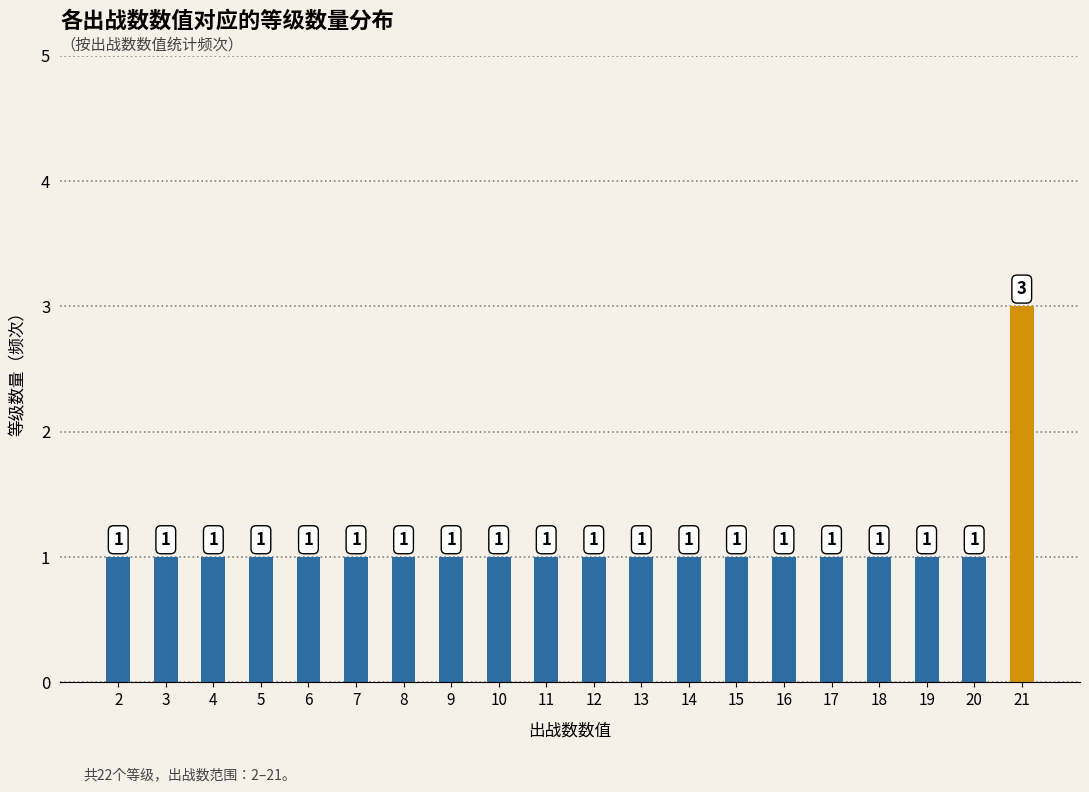

What is the approximate value at 10?

1